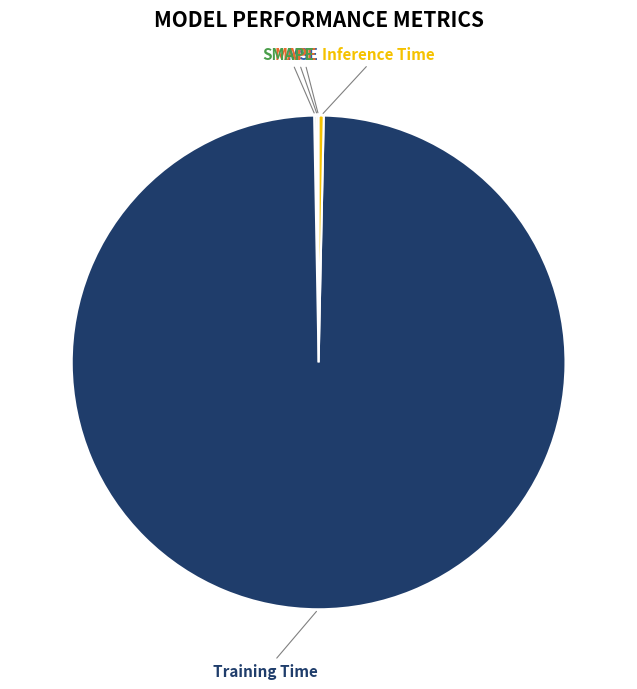

True or false: Training Time accounts for 99% of the total.

True